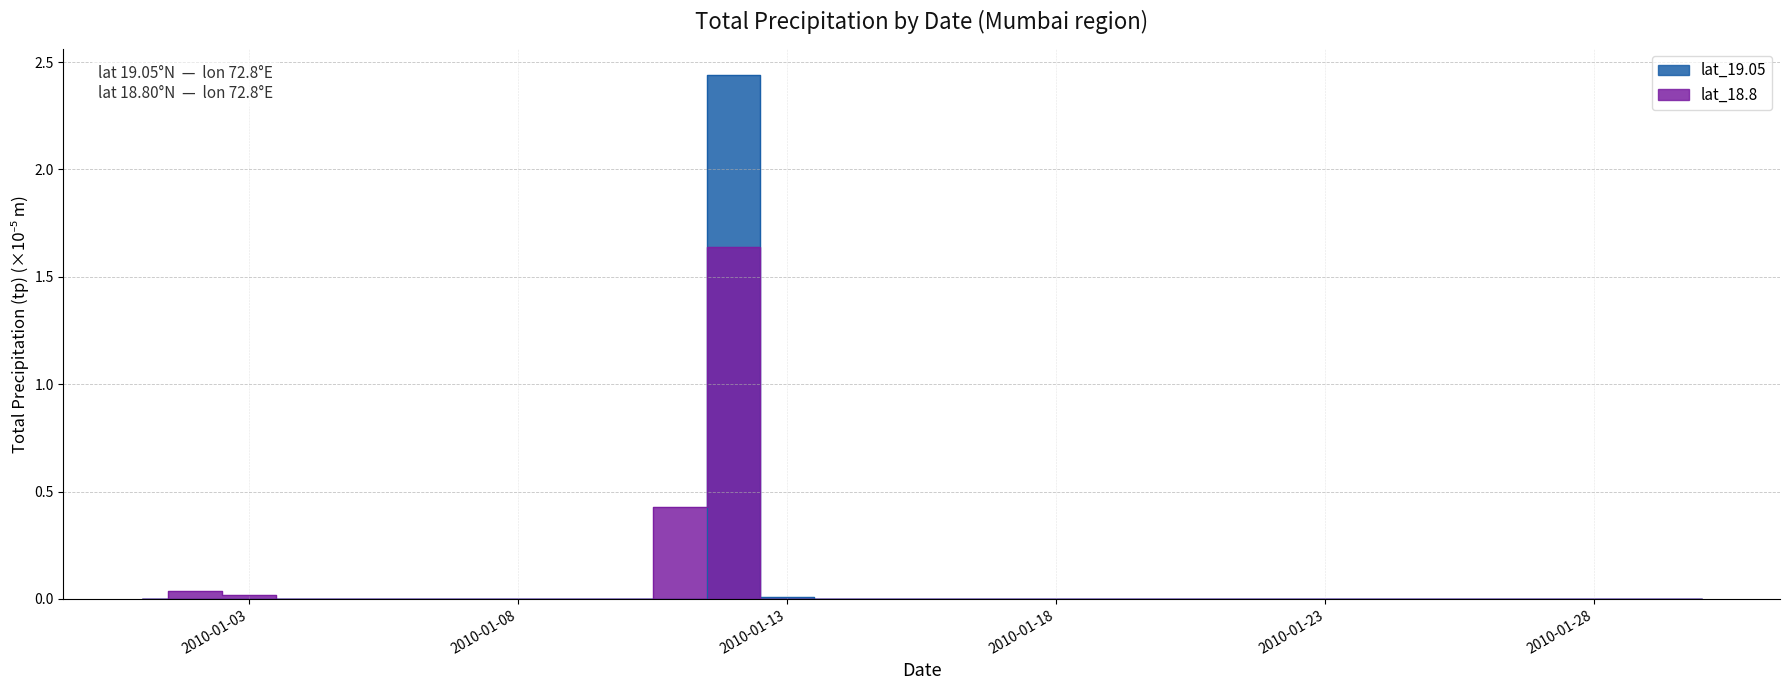

At how many categories does at least one series exceed 0?

5